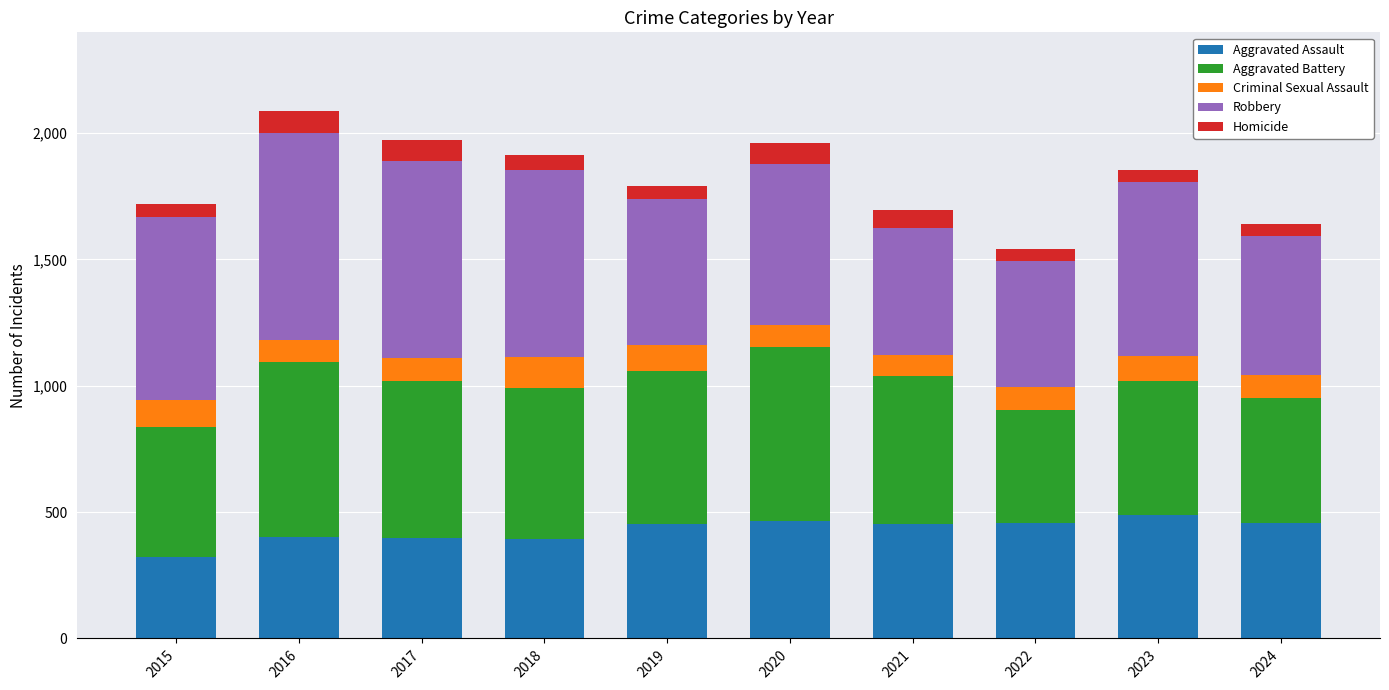

What is the average value of the Aggravated Assault series?

428